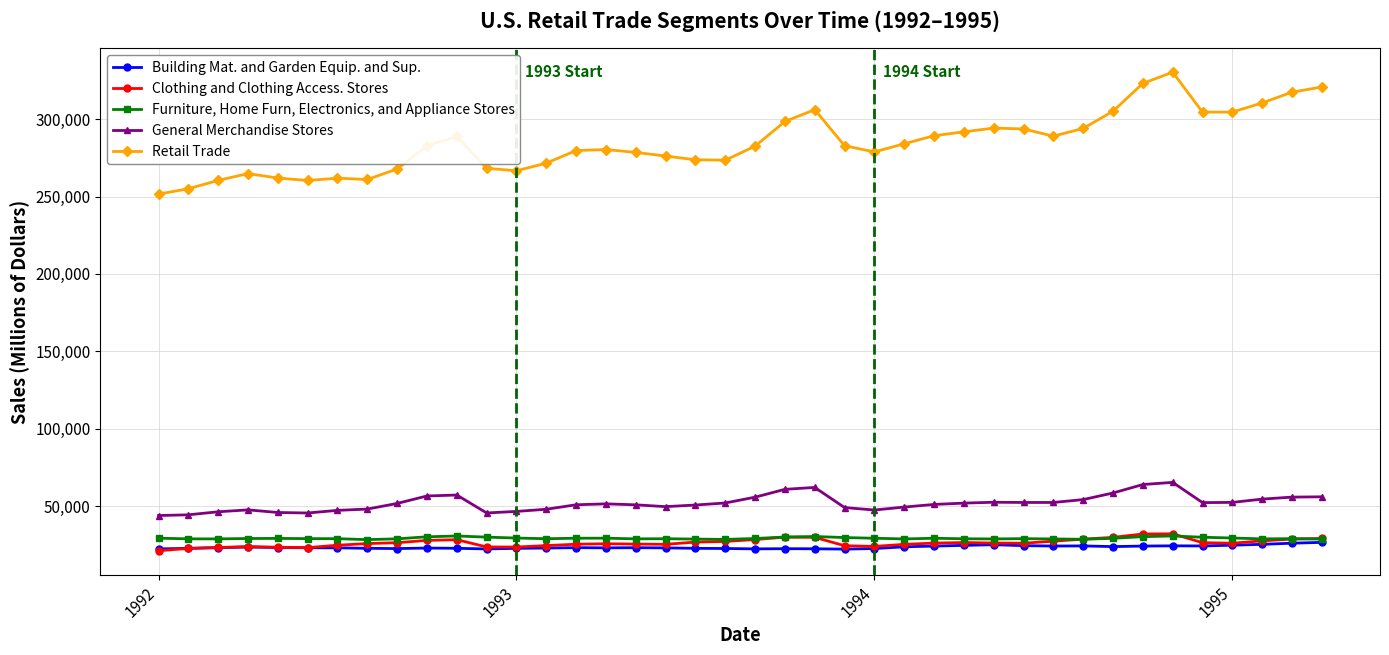

What is the minimum value for Building Mat. and Garden Equip. and Sup.?

22244